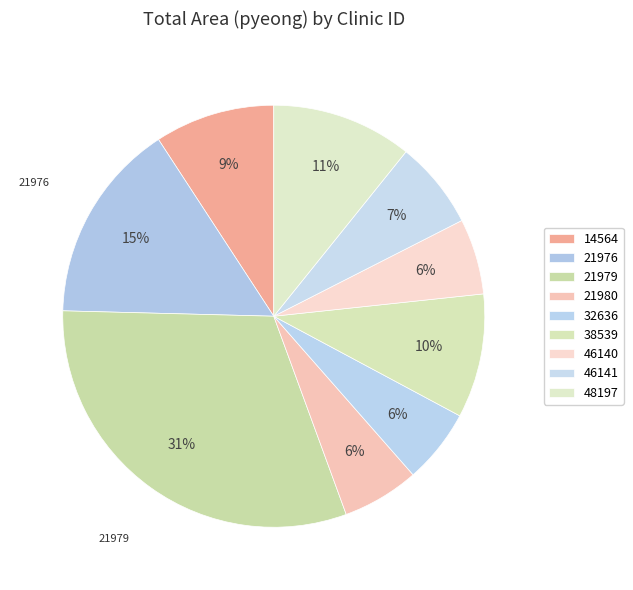

Is 14564 the majority of the pie?

No